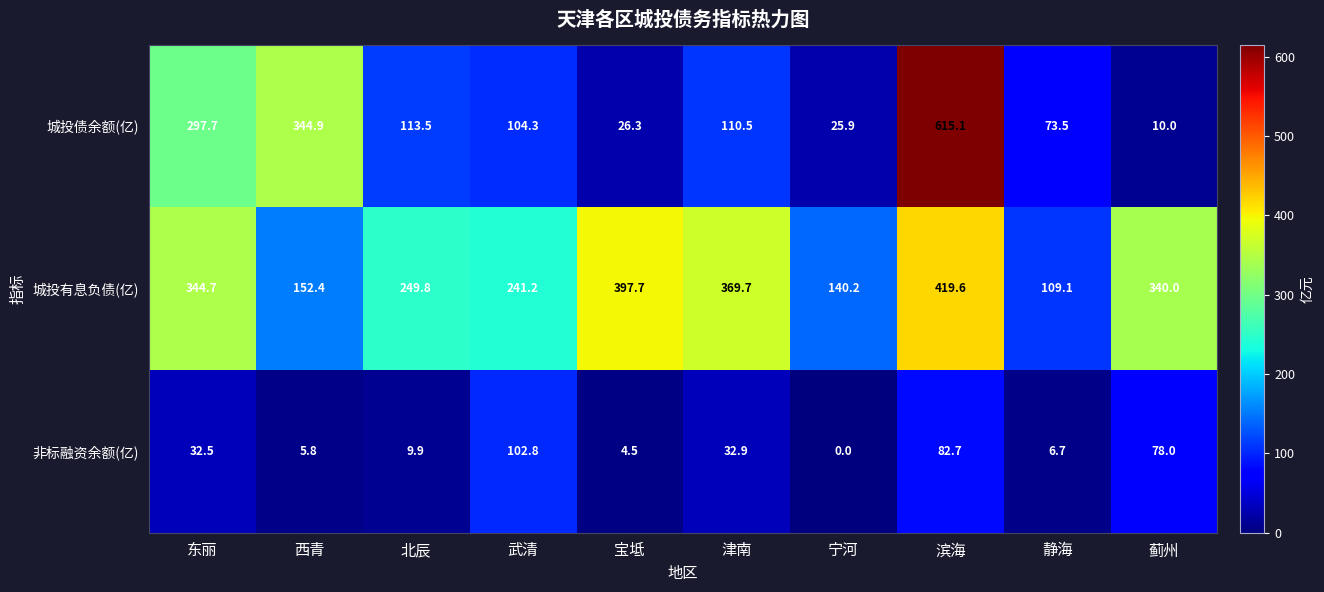

What is the difference between the maximum and minimum values in the 城投债余额(亿) series?

605.1